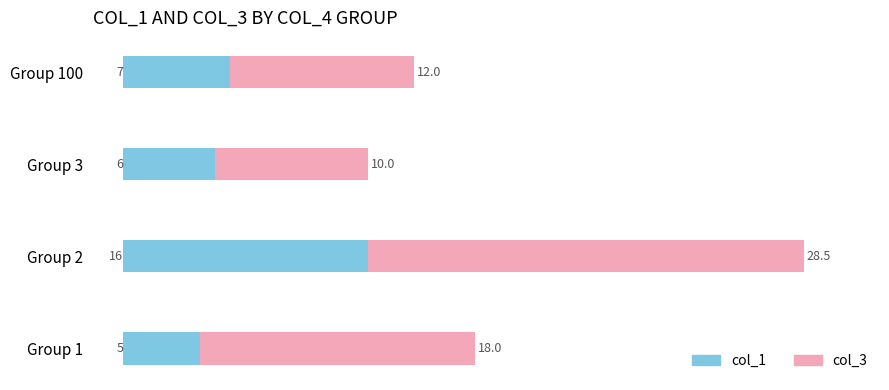

What is the total value across all series at Group 1?

23.0